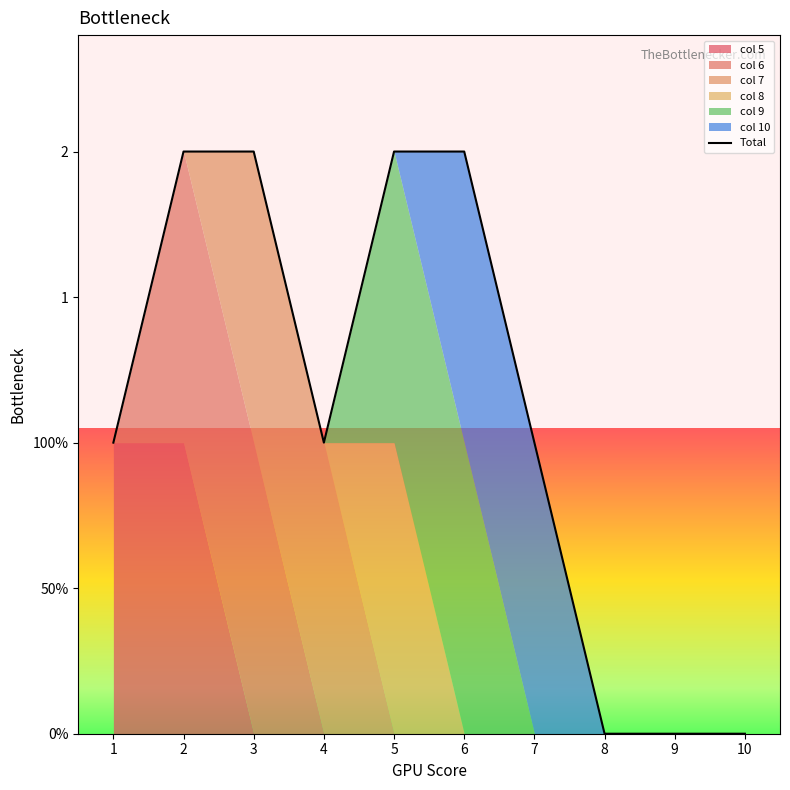

Does the chart display data point markers on the line(s)?

No